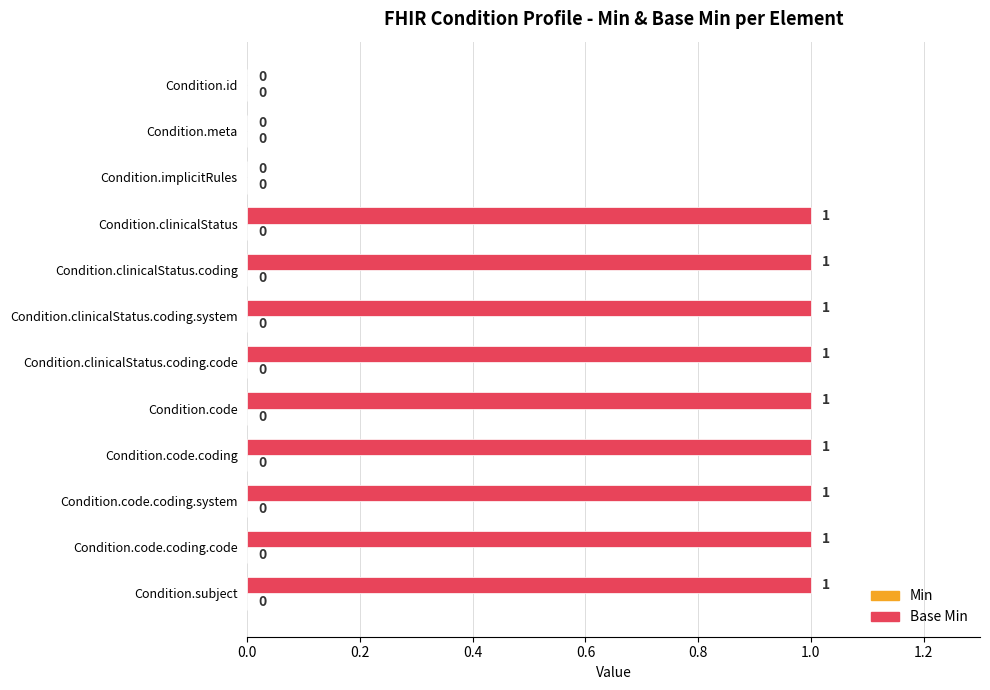

The chart shows a value of 1 at Condition.clinicalStatus.coding.system. True or false?

True